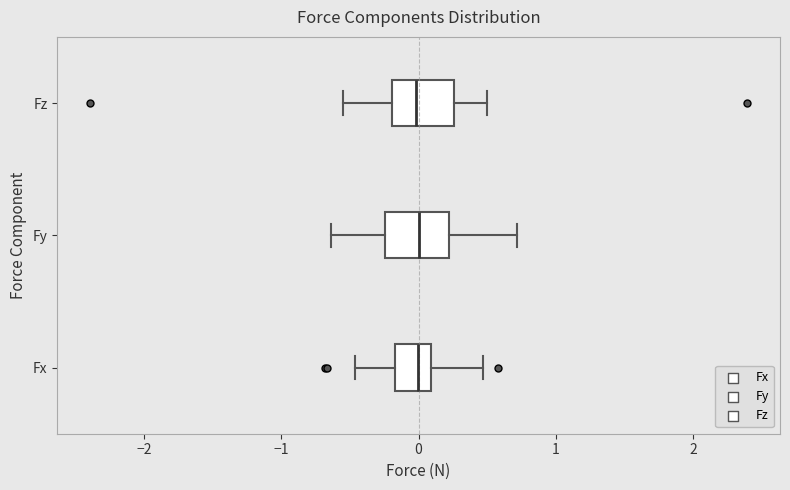

Where does the left whisker of the box for Fy end on the x-axis? The values are not printed on the chart, so give them approximately, as read against the axis.

-0.6